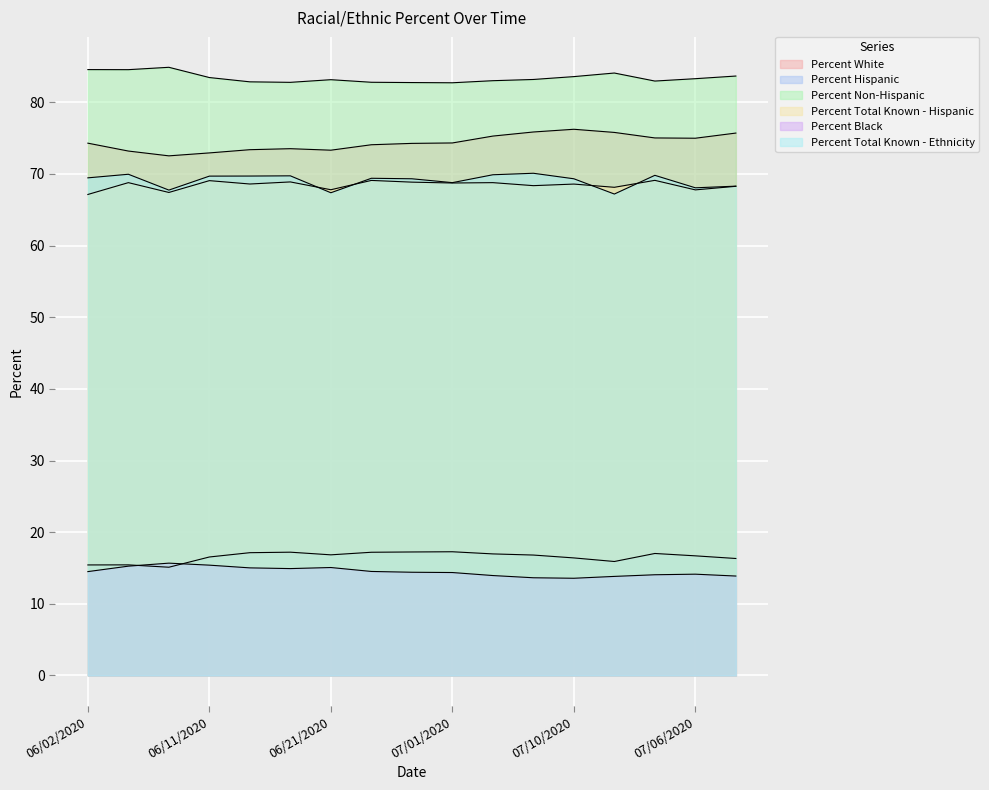

At which category does the chart reach its peak across all series?

06/08/2020